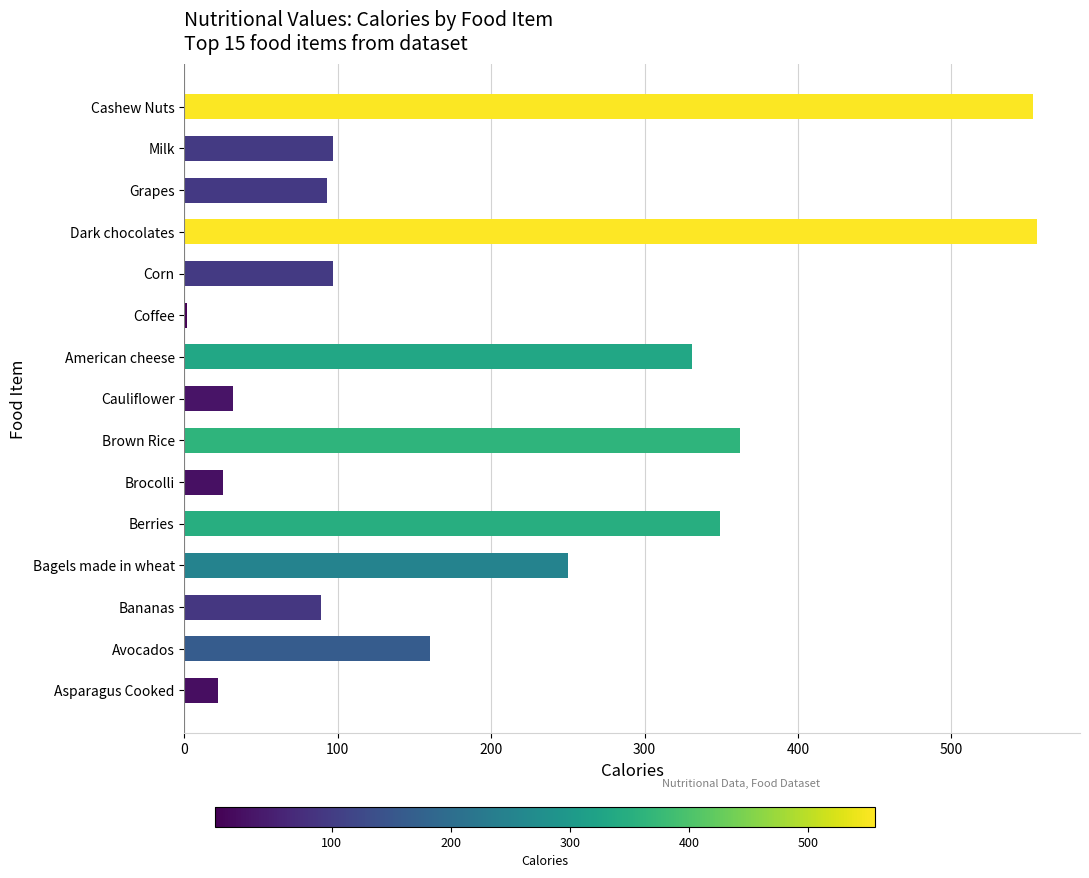

How many categories are shown in the chart?

15